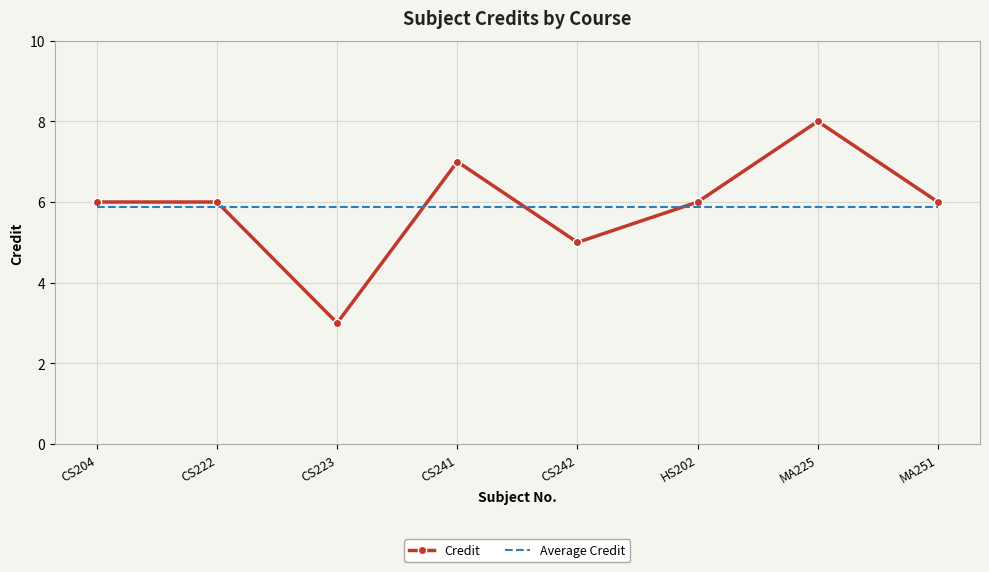

What is the minimum value for Average Credit?

5.9